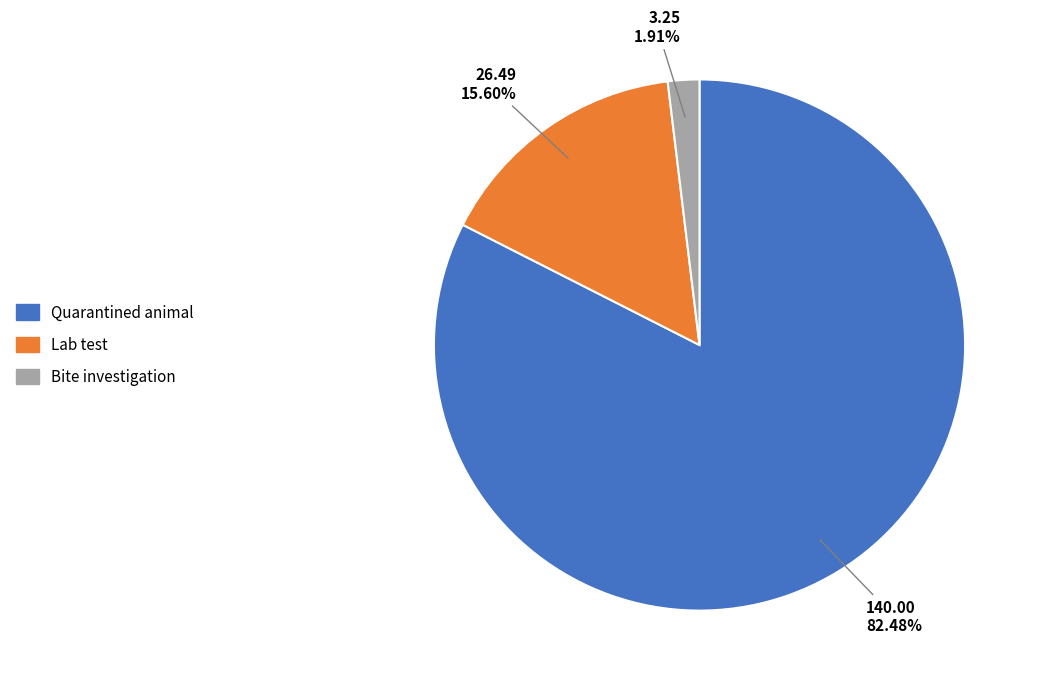

Which category has the biggest portion of the pie?

Quarantined animal